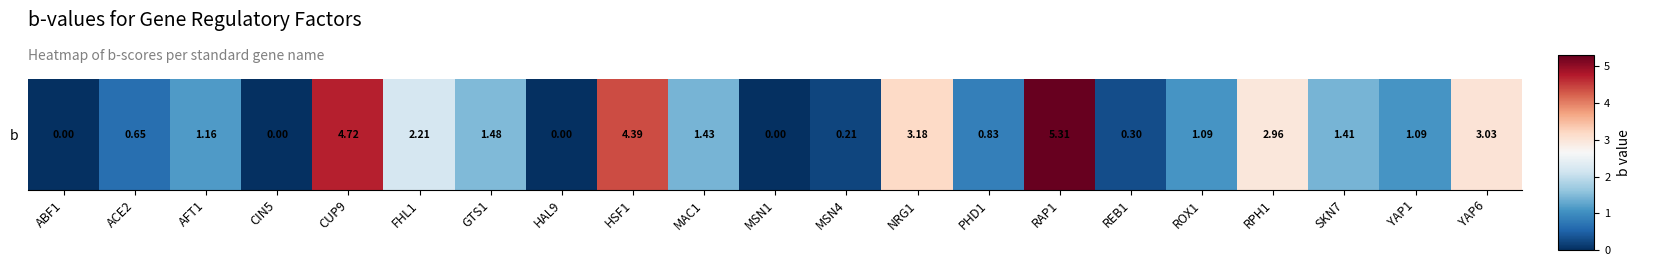

What is the sum of all values?

35.5